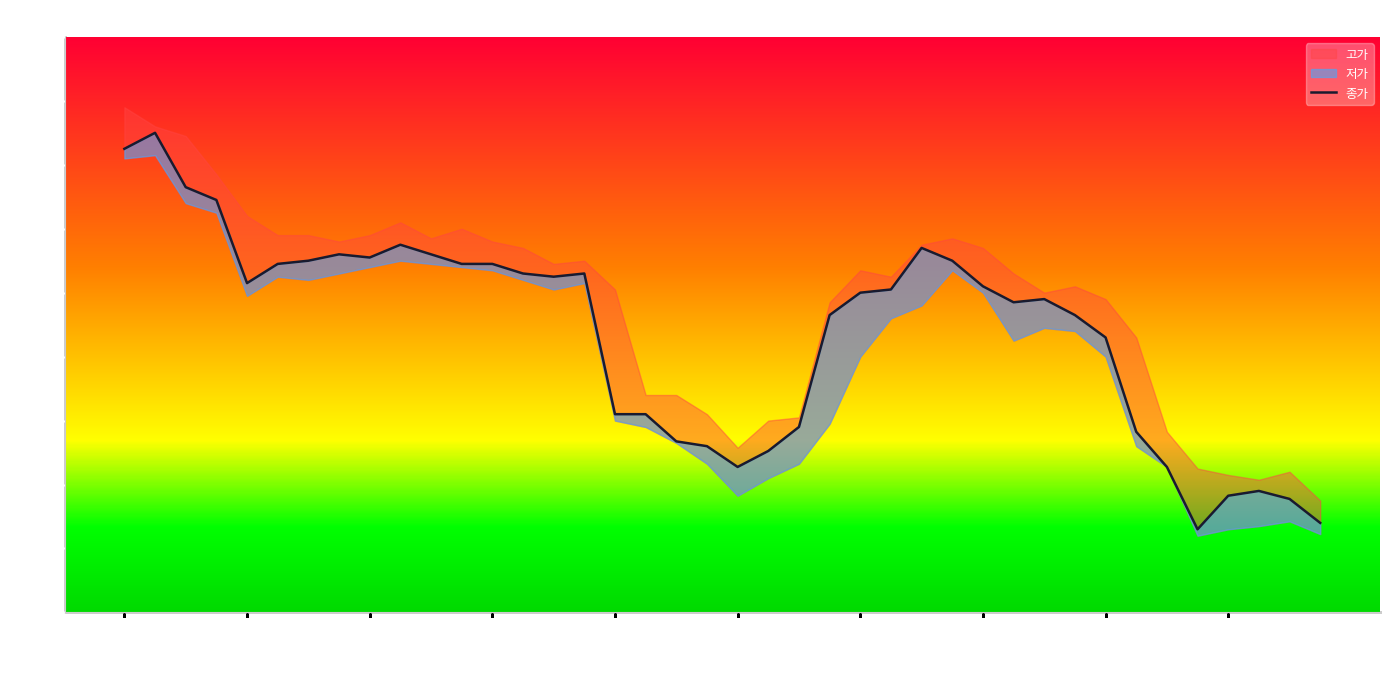

What is the difference between the second highest and second lowest values?

1170